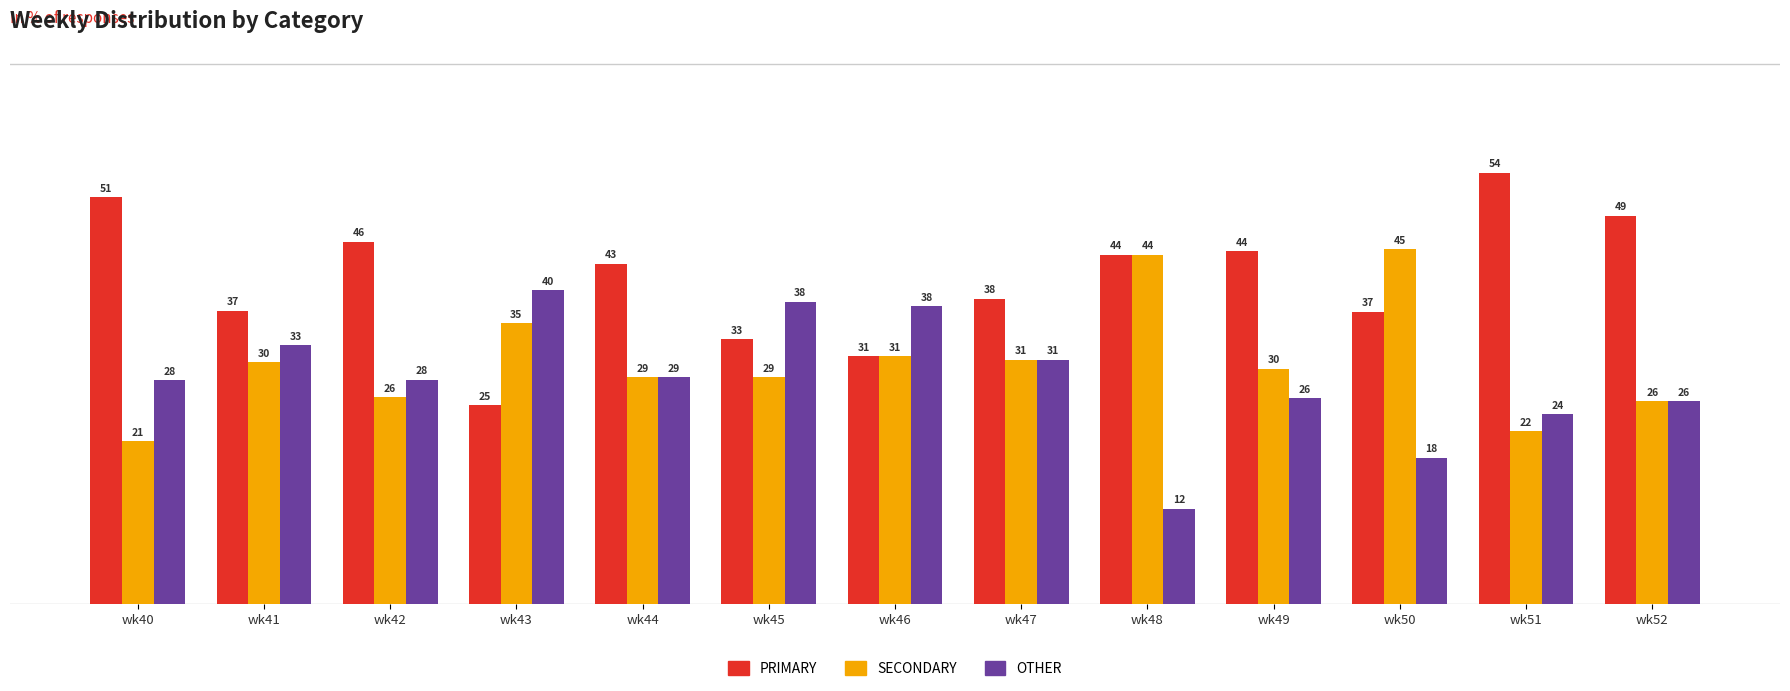

How many groups of bars are there?

13